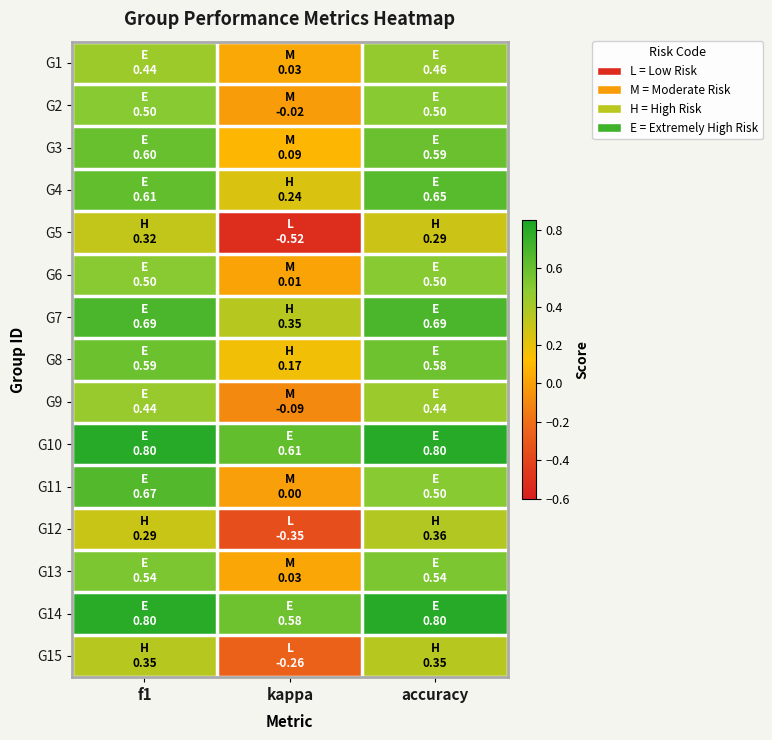

Which category has the highest value across all series?

f1